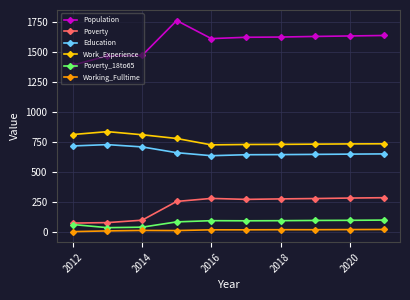

Does the chart display data point markers on the line(s)?

Yes